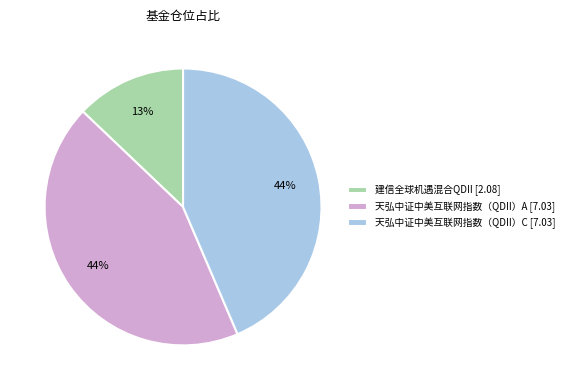

Between 天弘中证中美互联网指数（QDII）C and 建信全球机遇混合QDII, which is larger?

天弘中证中美互联网指数（QDII）C